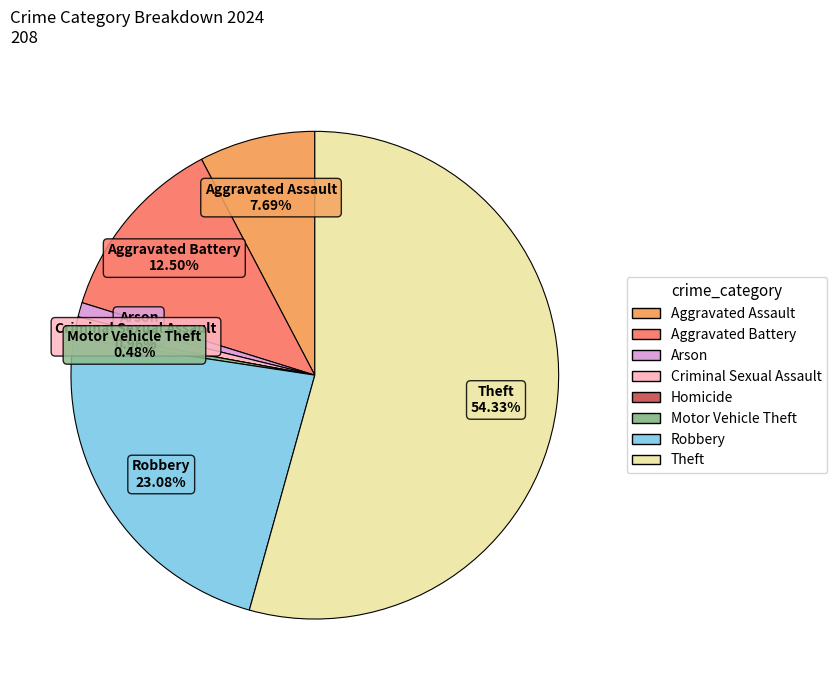

Is the sum of Aggravated Battery and Robbery greater than half?

No